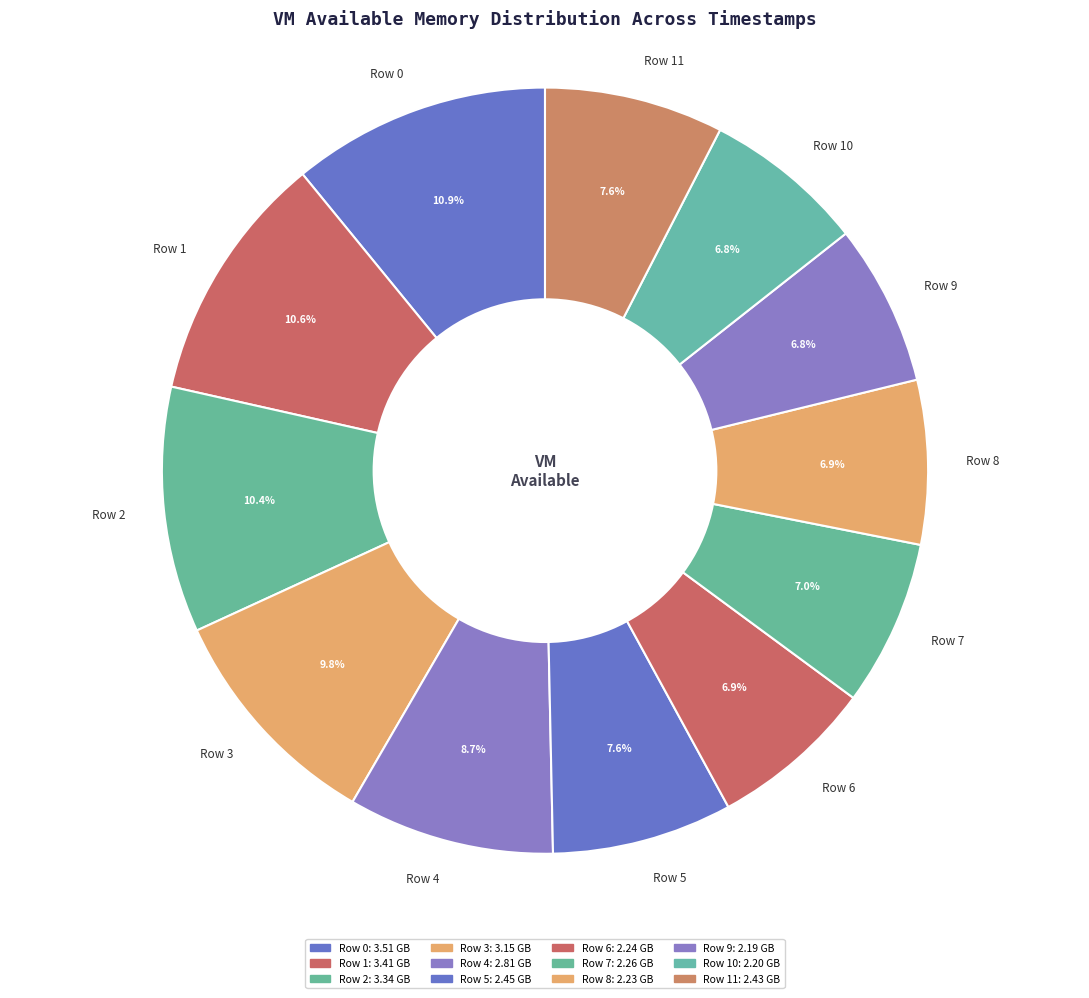

Is the sum of Row 1 and Row 0 greater than half?

No